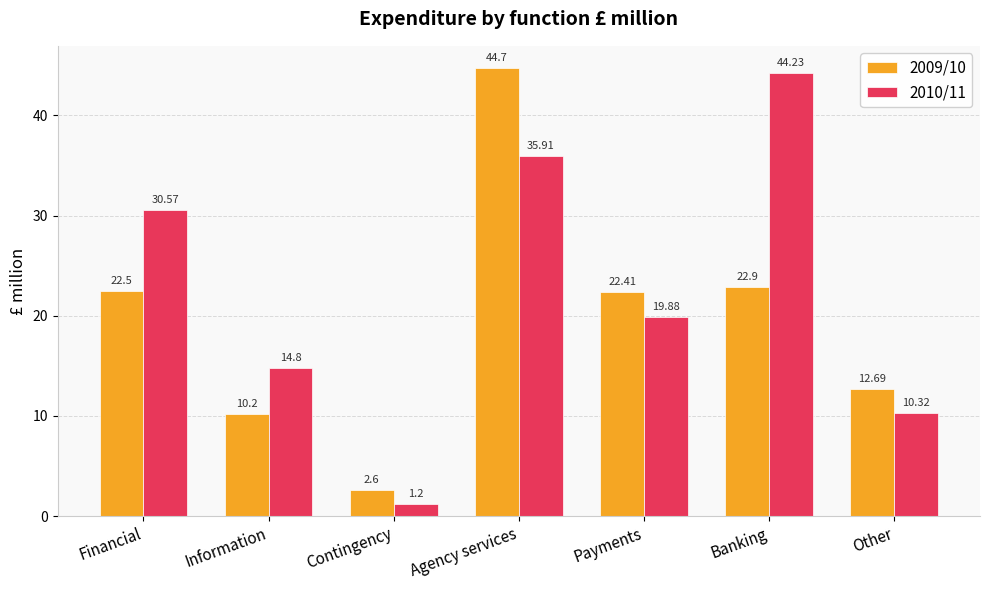

At which label does 2009/10 reach its minimum?

Contingency